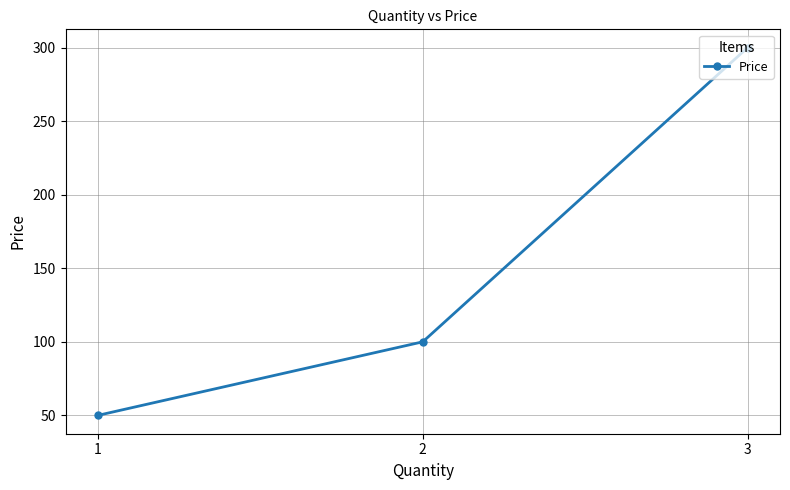

Reading left to right, extract all data points from this chart.

1=50	2=100	3=300